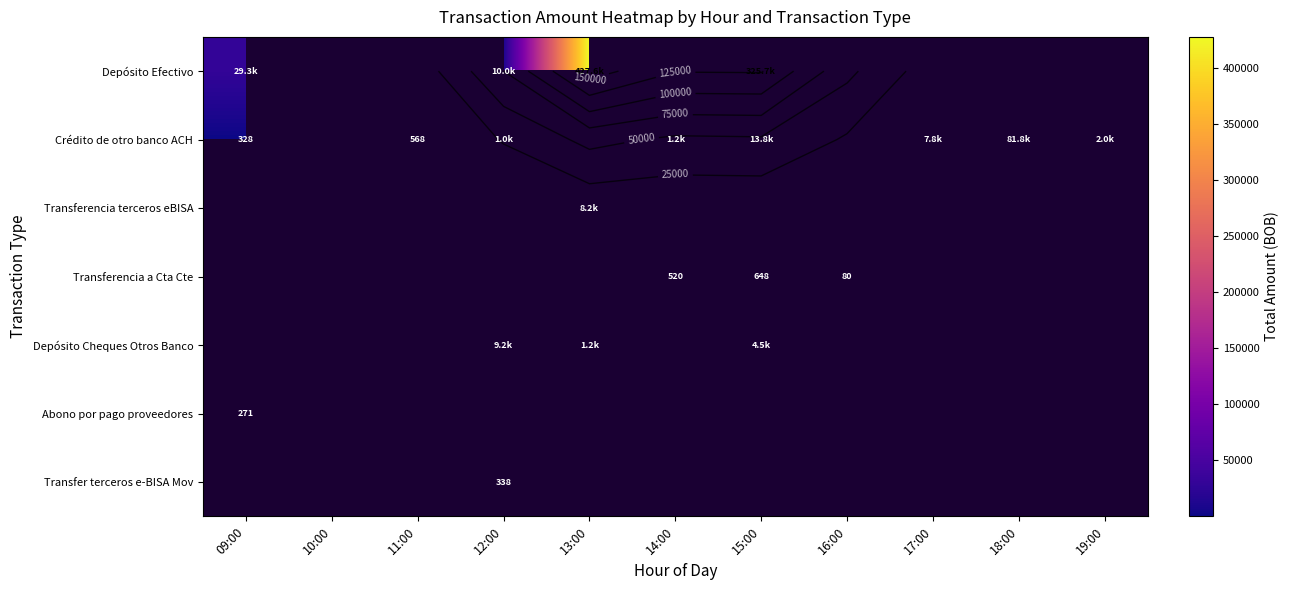

What is the difference between the highest and lowest values at 12:00?

9662.3